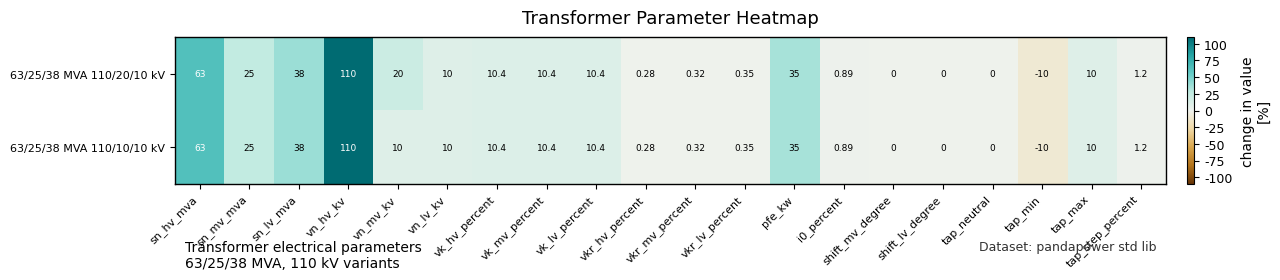

At which category is the sum across all series the highest?

vn_hv_kv